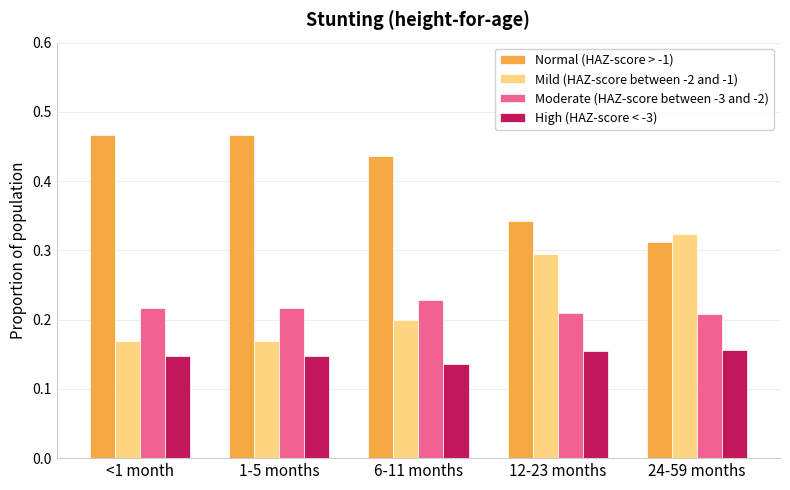

At which label does Normal (HAZ-score > -1) reach its minimum?

24-59 months